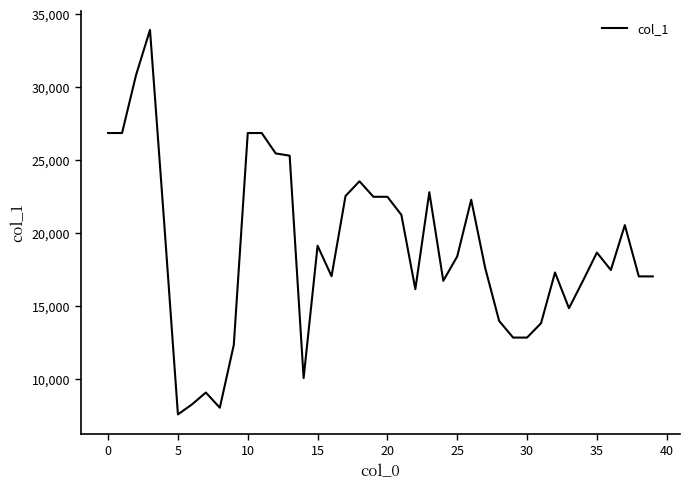

What is the maximum value shown in the chart?

33932